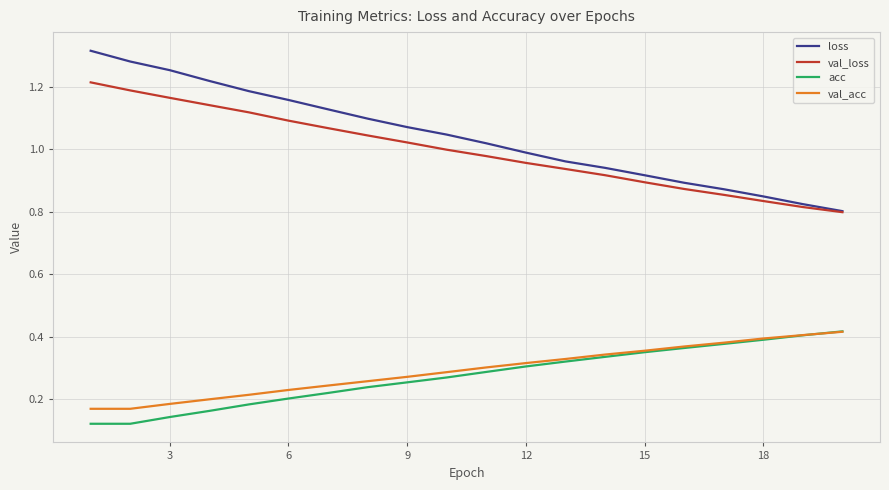

Which series has the widest spread of values?

loss